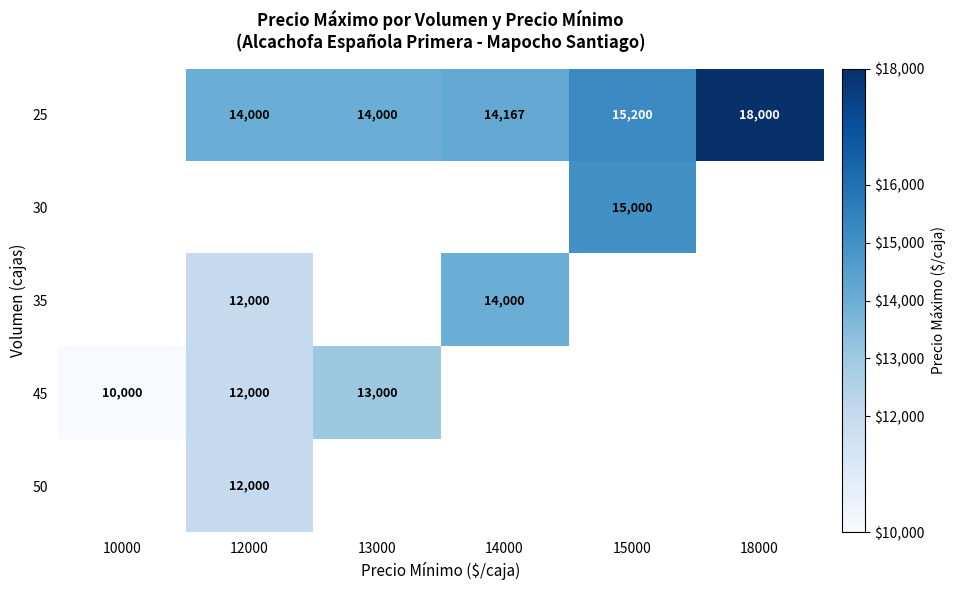

How many values in 30 are above zero?

1